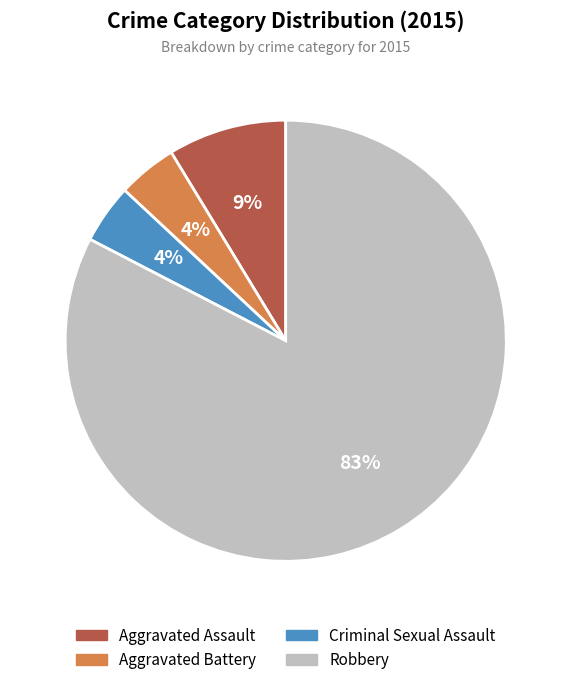

To the nearest percent, what is the difference between the Aggravated Assault and Robbery slice percentages?

74%